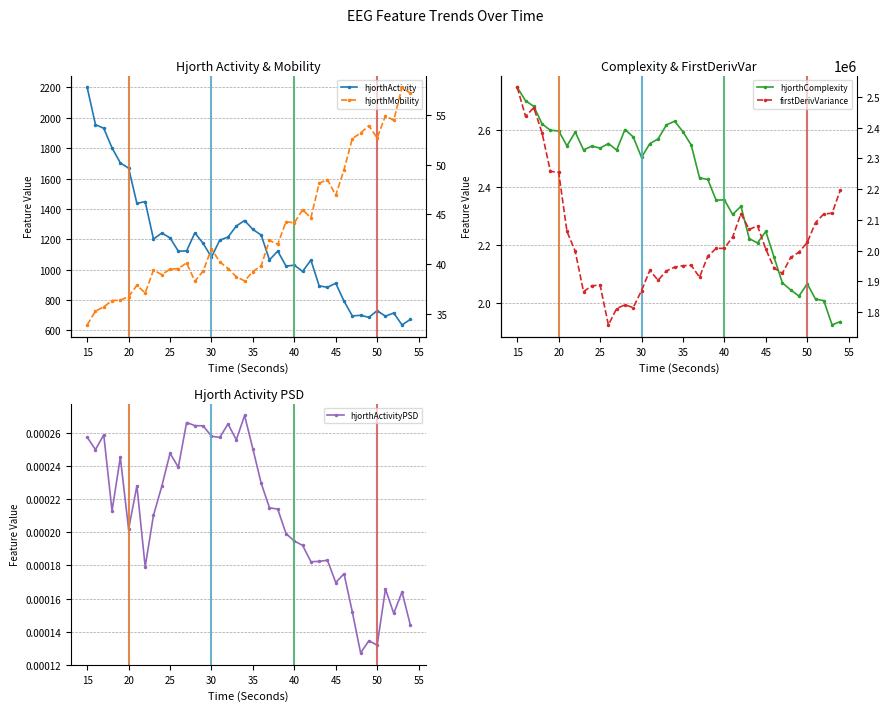

How many data points in firstDerivVariance_EEG are above 1997132?

20